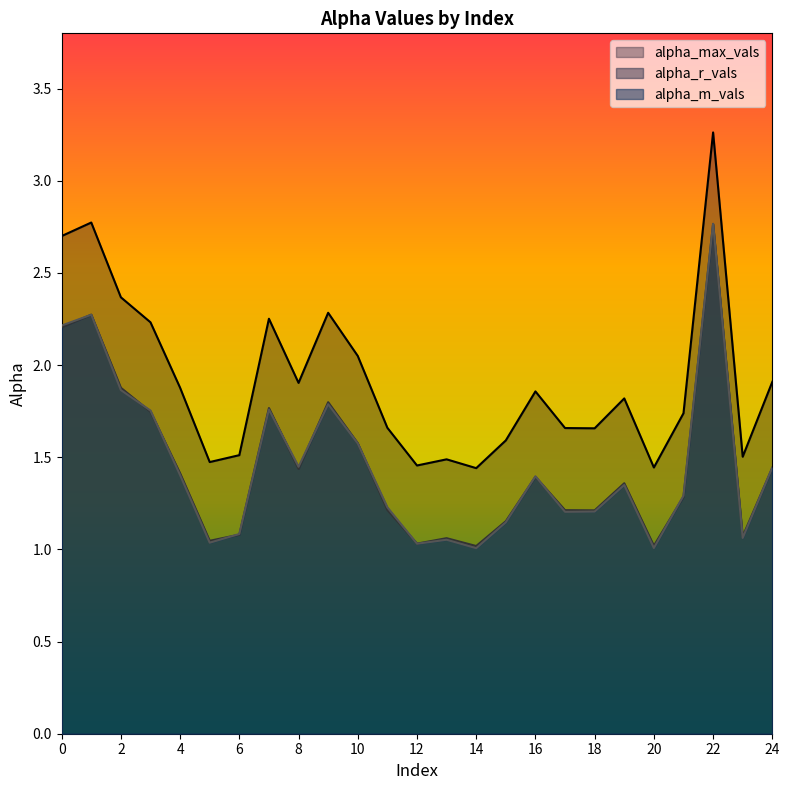

What is the value of the alpha_r_vals point at the 20th from the left?

1.4